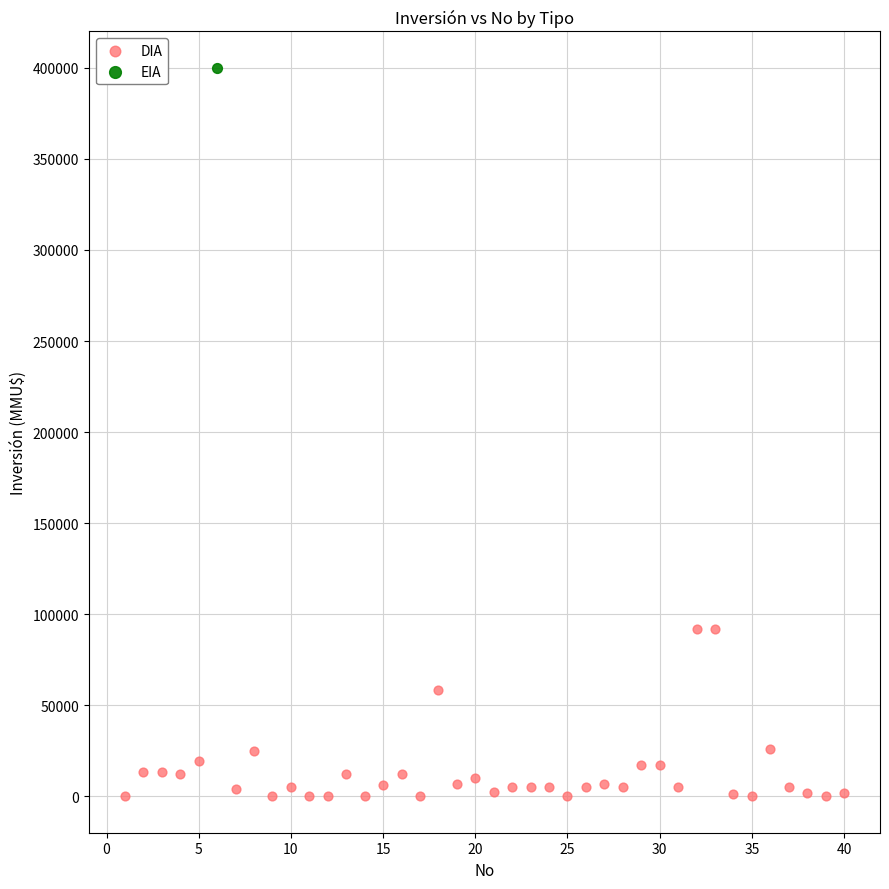

What are all the series names shown in the legend?

DIA, EIA